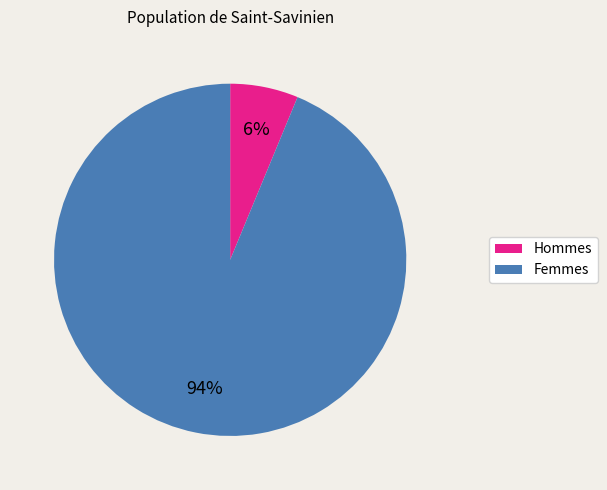

To the nearest percent, what is the combined percentage of Hommes and Femmes?

100%